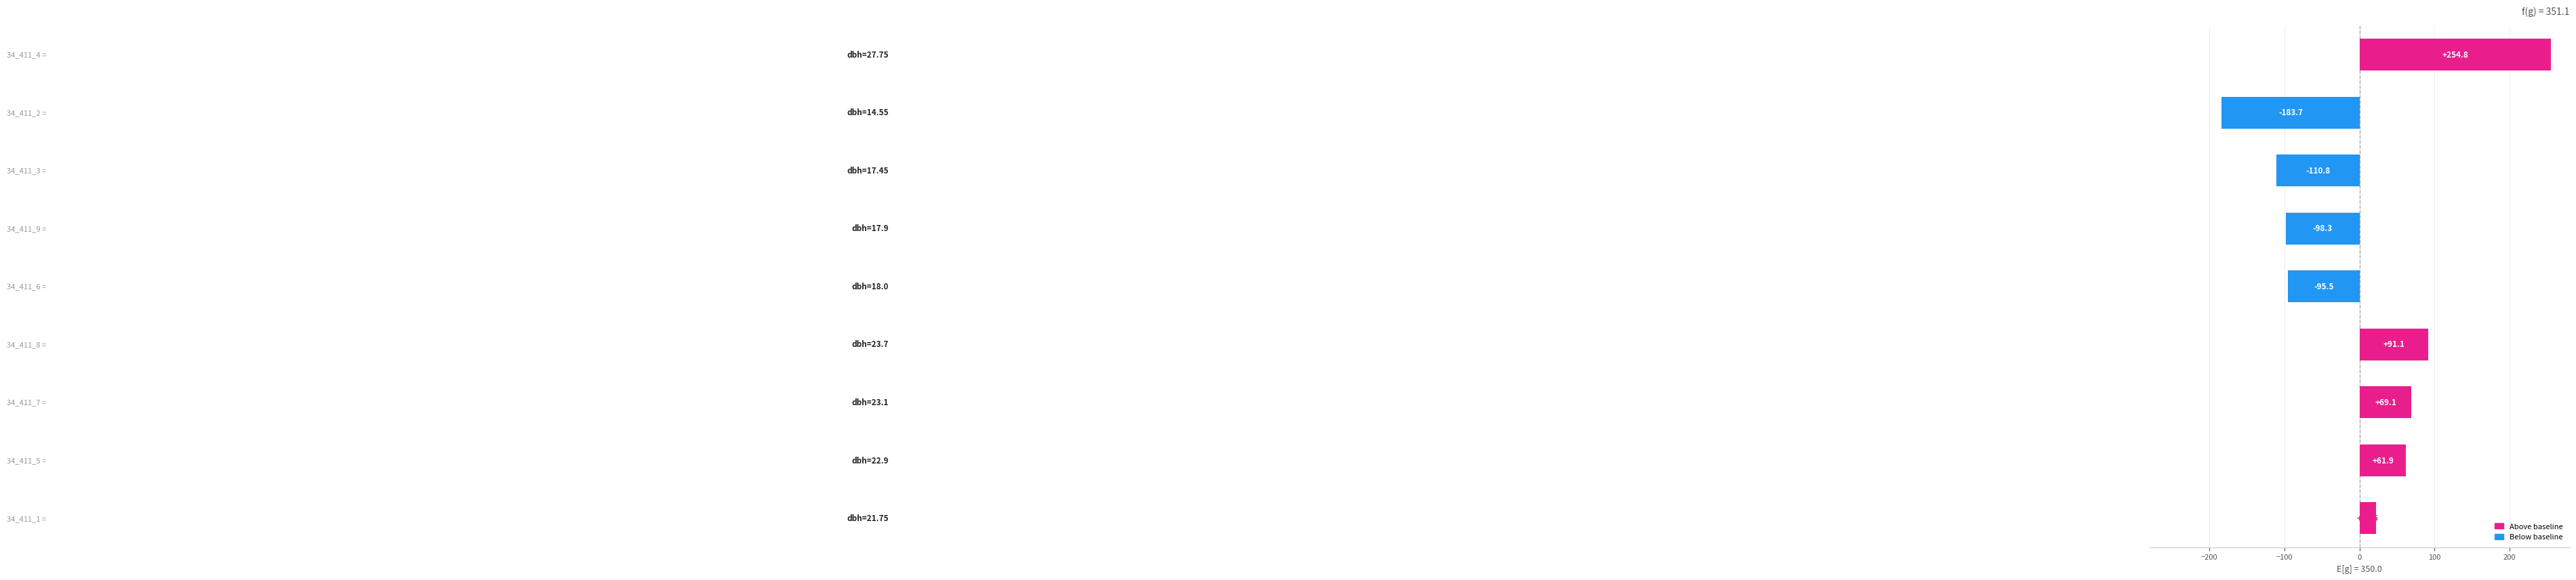

What is the maximum value shown in the chart?

254.8